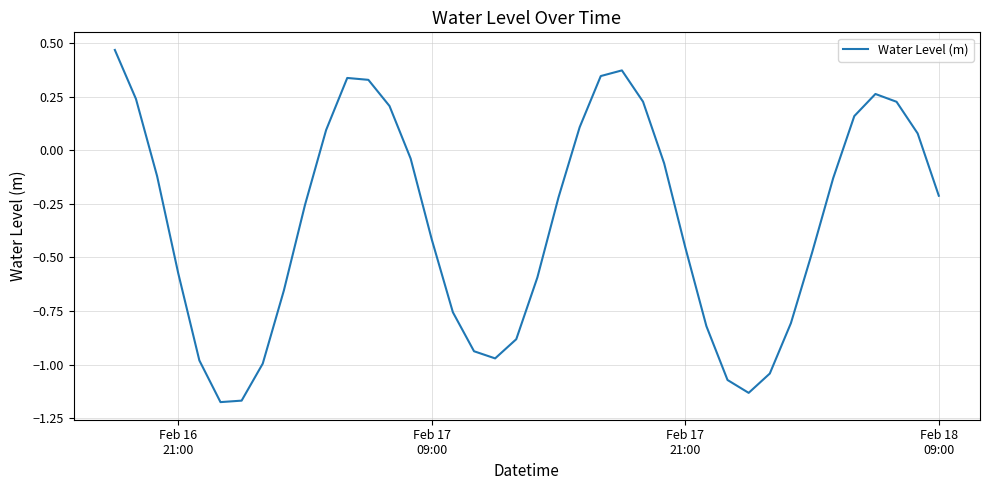

What is the difference between the maximum and minimum values?

1.6